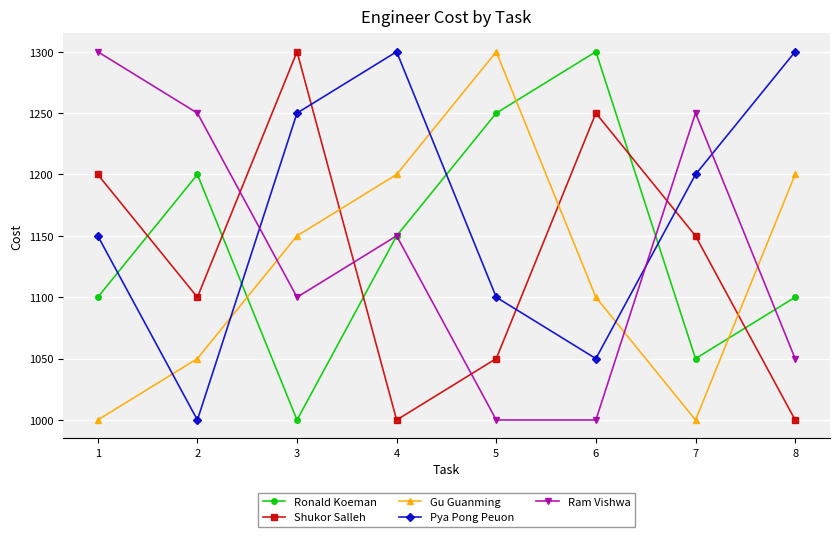

Between 4 and 5, which series saw the biggest shift?

Pya Pong Peuon